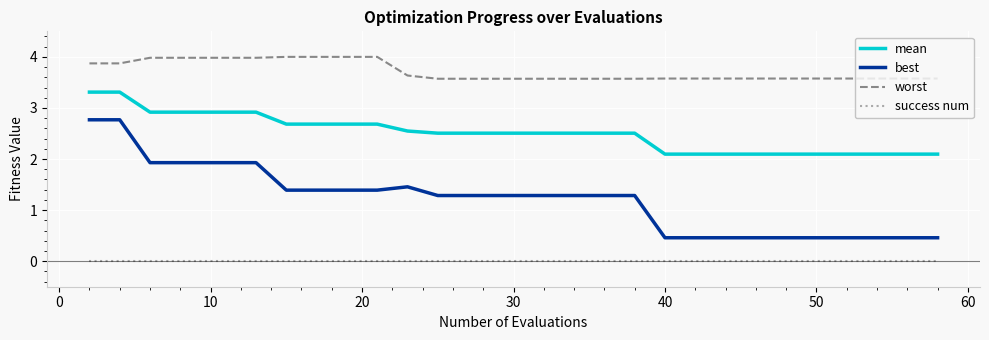

List the series in order of their peak value, highest first.

worst, mean, best, success num